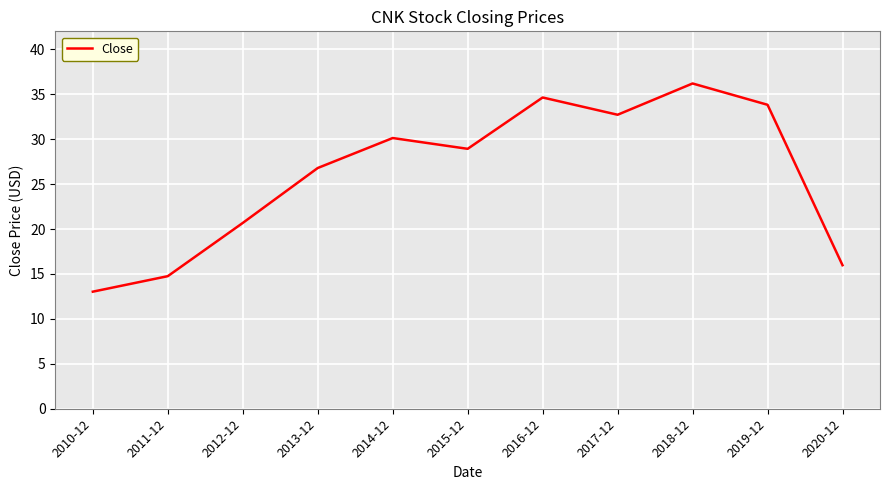

Rank the categories by value from highest to lowest.

2018-12, 2016-12, 2019-12, 2017-12, 2014-12, 2015-12, 2013-12, 2012-12, 2020-12, 2011-12, 2010-12